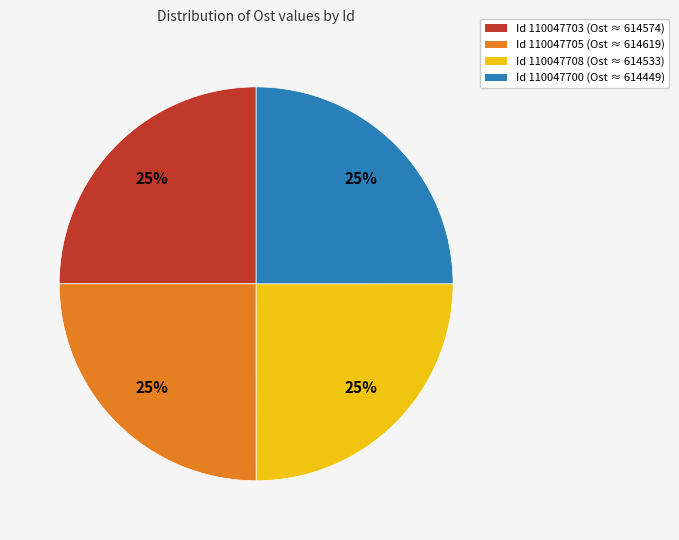

Does any single category account for the majority?

No